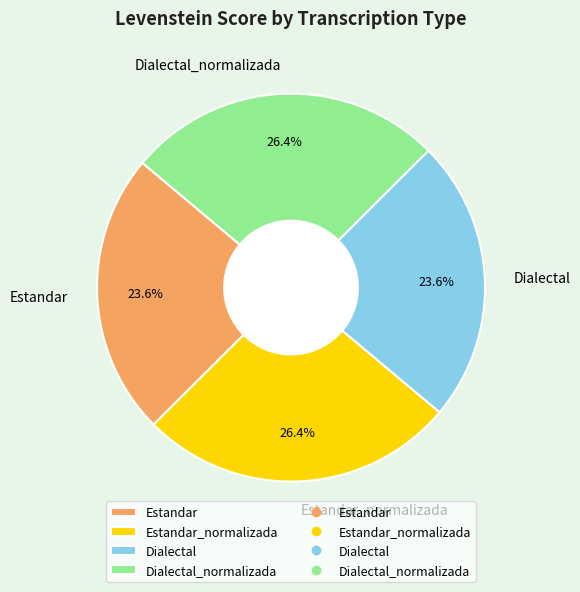

Is there any slice that represents more than half of the pie?

No